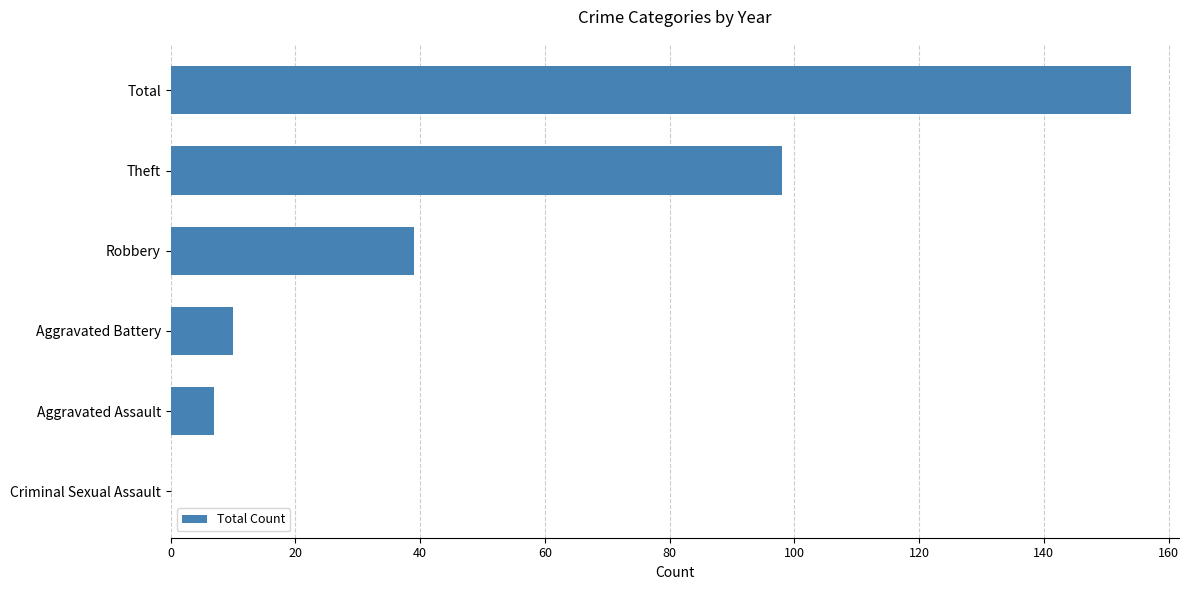

Which category has the highest value across all series?

Total